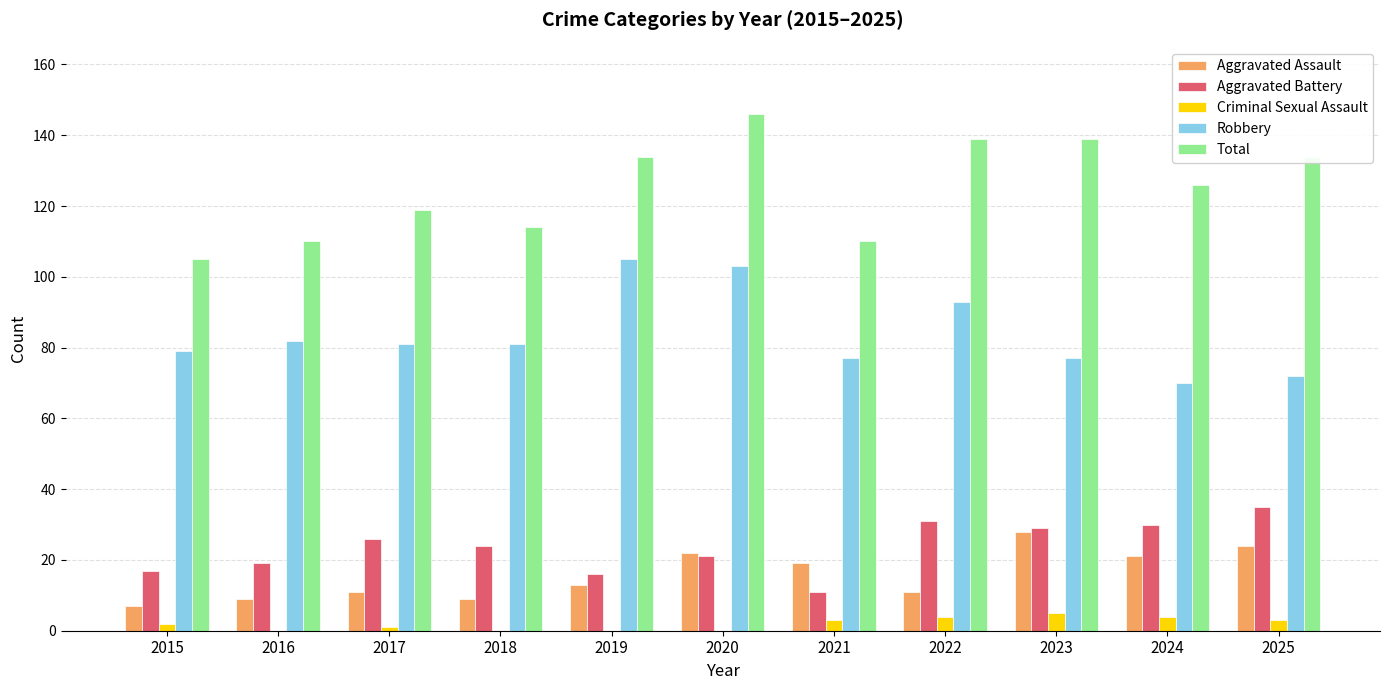

Is the value of Aggravated Battery at 2020 greater than the value of Robbery at 2015?

No